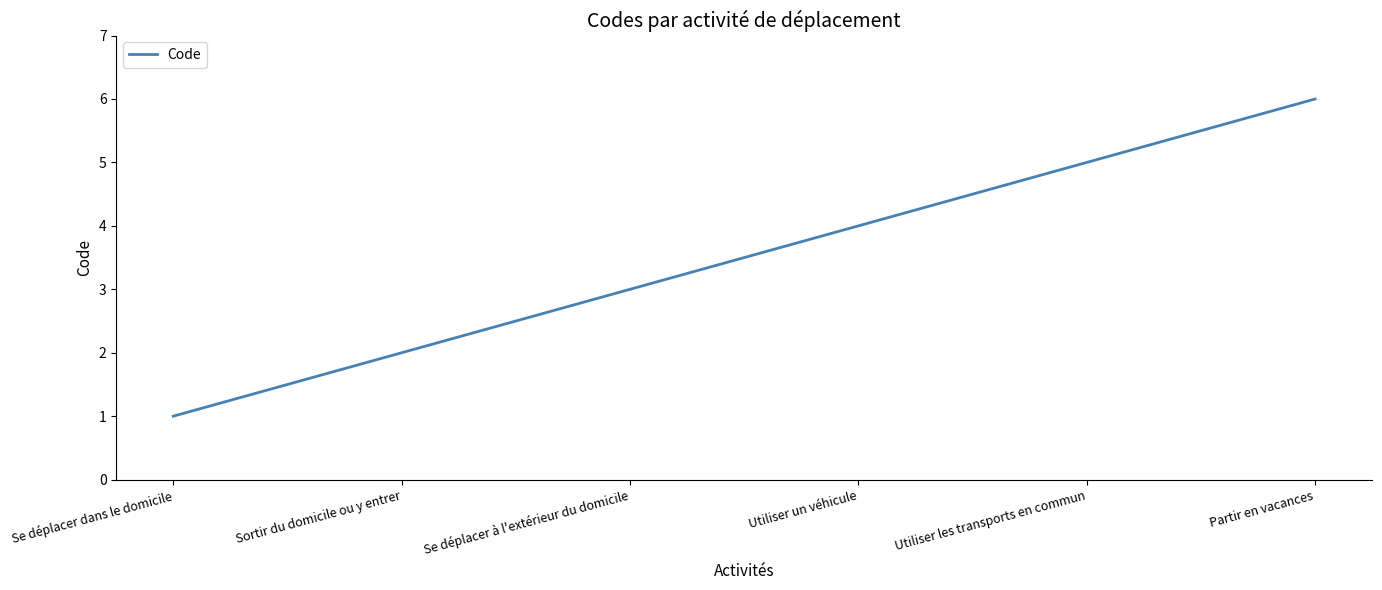

What is the difference between the maximum and second lowest values?

4